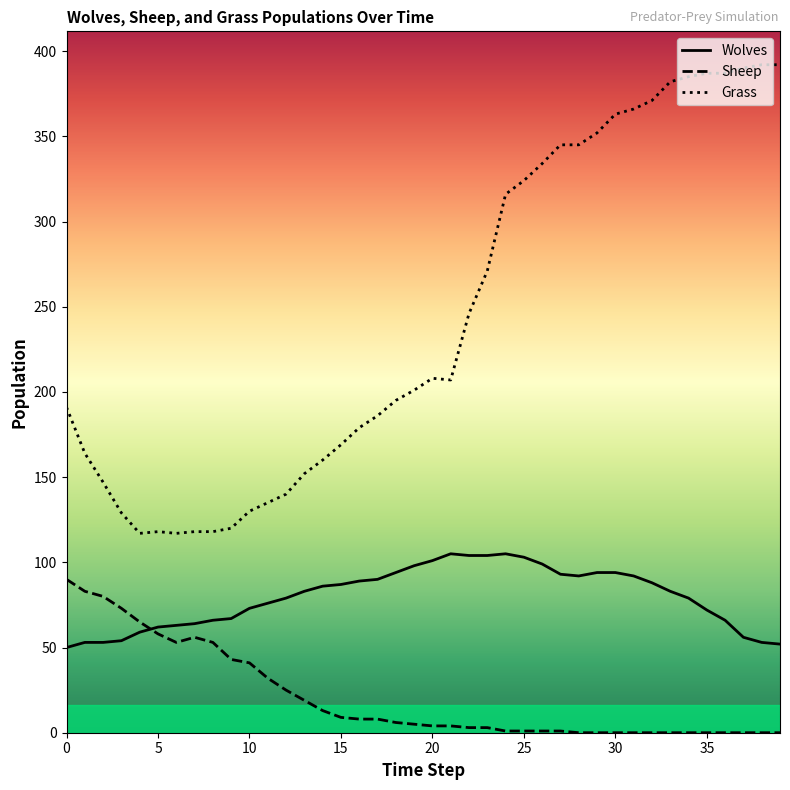

What is the maximum value shown in the chart?

392